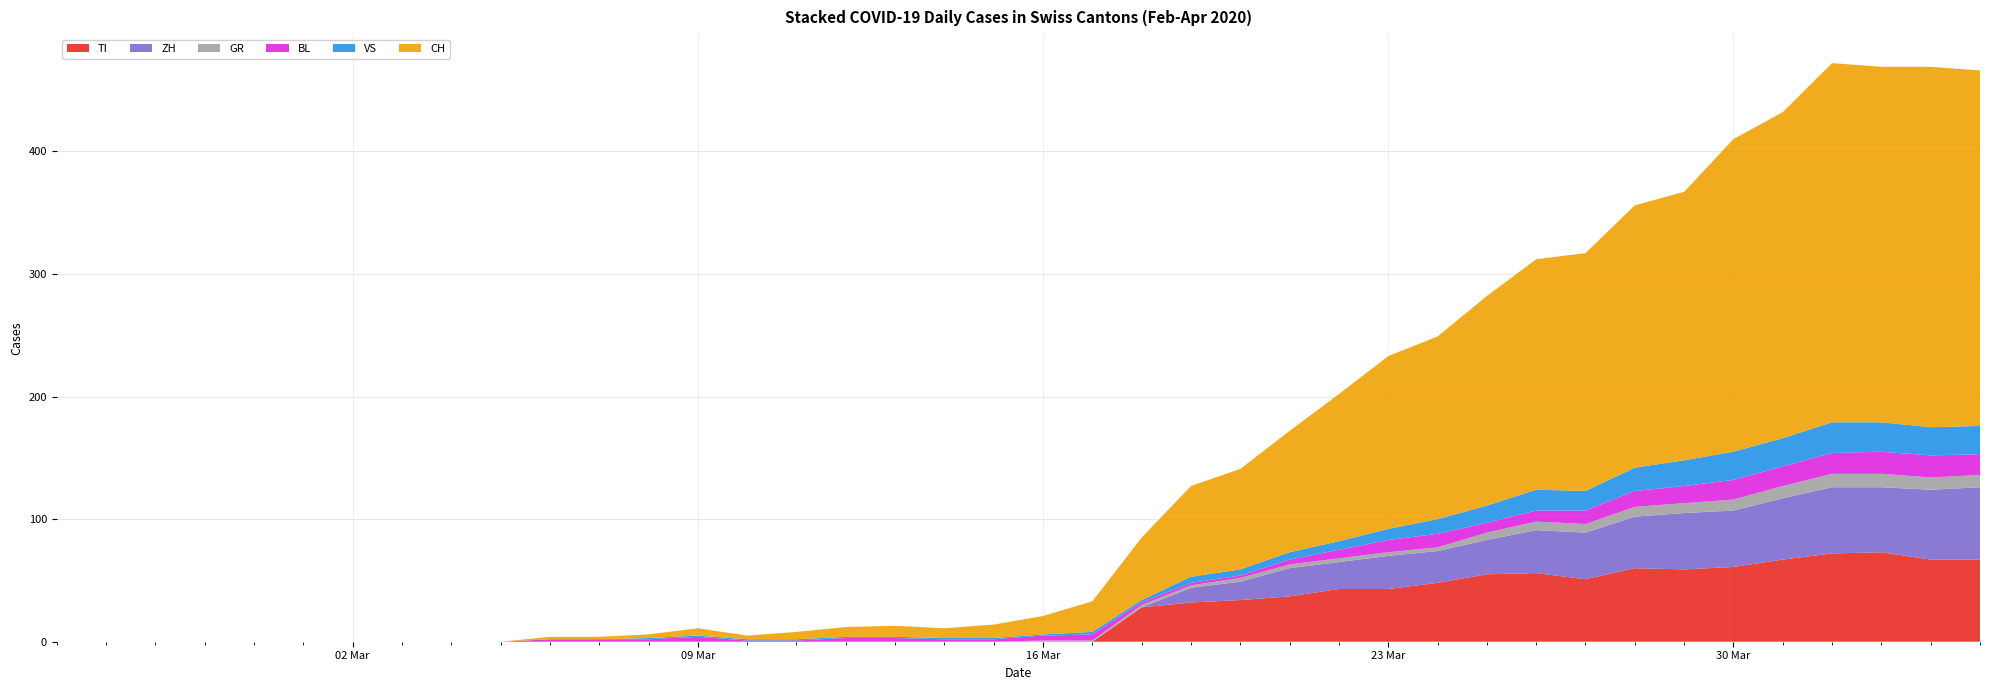

Reading left to right, extract all data points from this chart.

CH: 0	0	0	0	0	0	0	0	0	0	2	2	3	6	3	6	8	9	8	11	15	25	51	74	82	99	120	141	149	171	188	194	214	219	255	266	293	290	294	290
TI: 0	0	0	0	0	0	0	0	0	0	0	0	0	0	0	0	0	0	0	0	0	0	28	32	34	37	43	43	48	55	56	51	60	59	61	67	72	73	67	67
ZH: 0	0	0	0	0	0	0	0	0	0	0	0	0	0	0	0	0	0	0	0	0	0	0	12	15	23	22	27	26	28	35	38	42	46	46	50	54	53	57	59
GR: 0	0	0	0	0	0	0	0	0	0	0	0	0	0	0	0	0	0	0	0	1	1	2	2	3	3	3	3	3	6	7	7	8	8	9	10	11	11	10	10
BL: 0	0	0	0	0	0	0	0	0	0	2	2	2	4	1	1	3	3	2	2	4	5	2	2	2	4	7	10	11	8	9	11	13	14	16	16	17	18	18	17
VS: 0	0	0	0	0	0	0	0	0	0	0	0	1	1	1	1	1	1	1	1	1	2	2	5	5	6	7	9	12	14	17	16	19	21	23	23	25	24	23	23